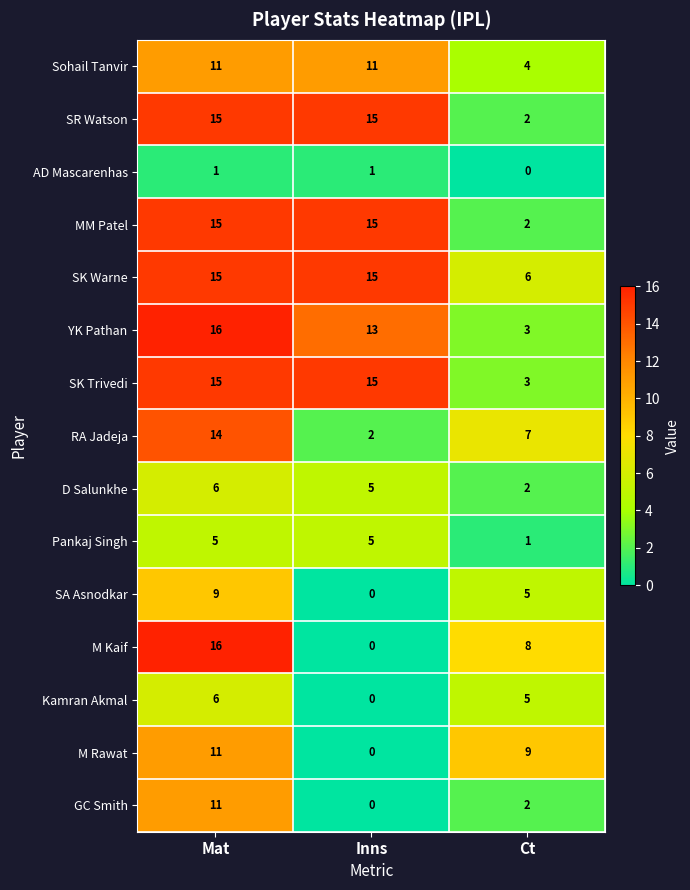

What is the sum of the M Kaif values at Mat and Inns?

16